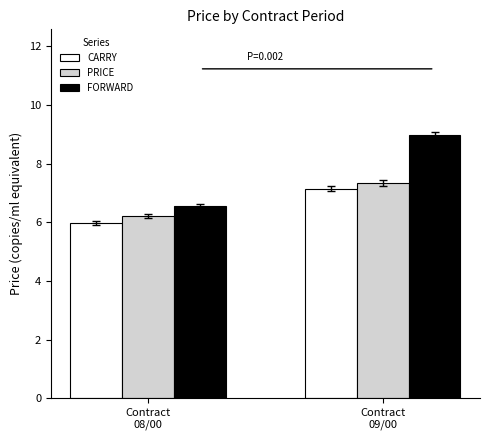

Rank the categories by PRICE value from highest to lowest.

Contract
09/00, Contract
08/00